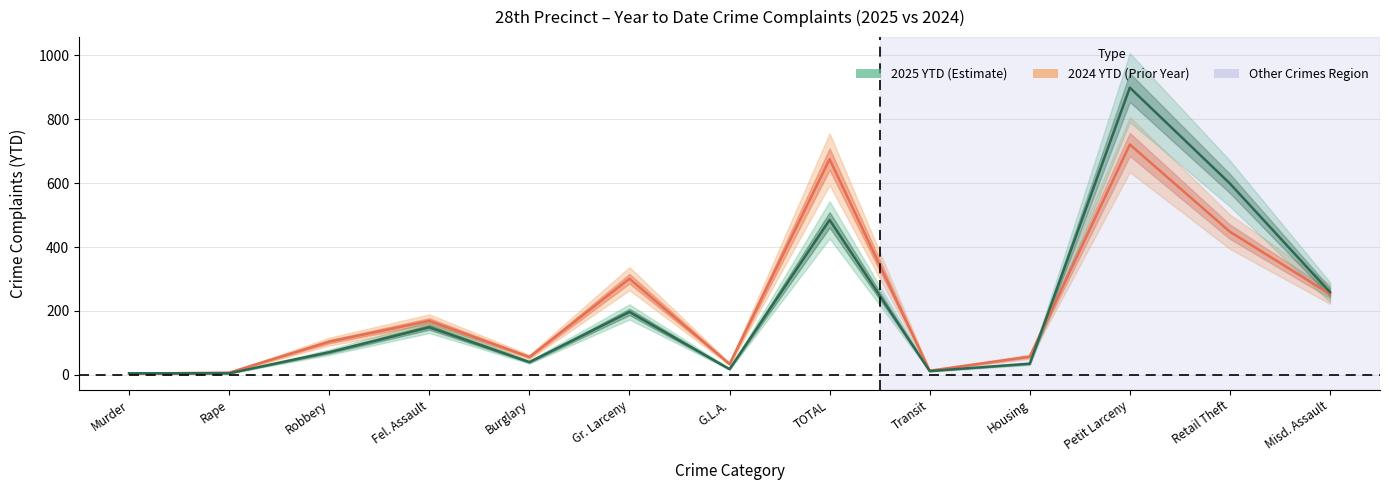

What is the total value across all series at TOTAL?

1160